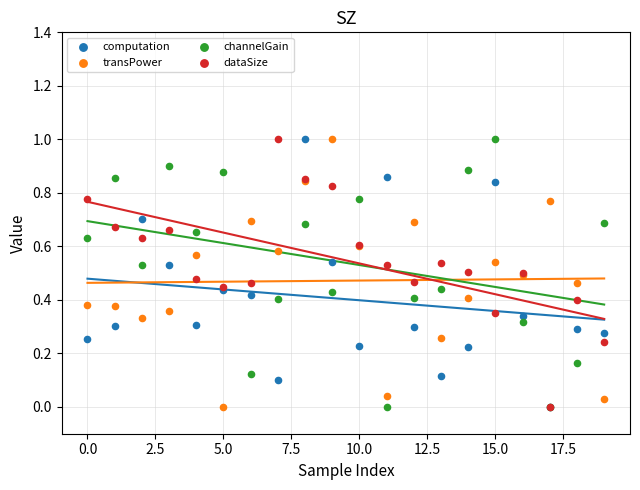

Which series reaches the minimum Y coordinate?

computation